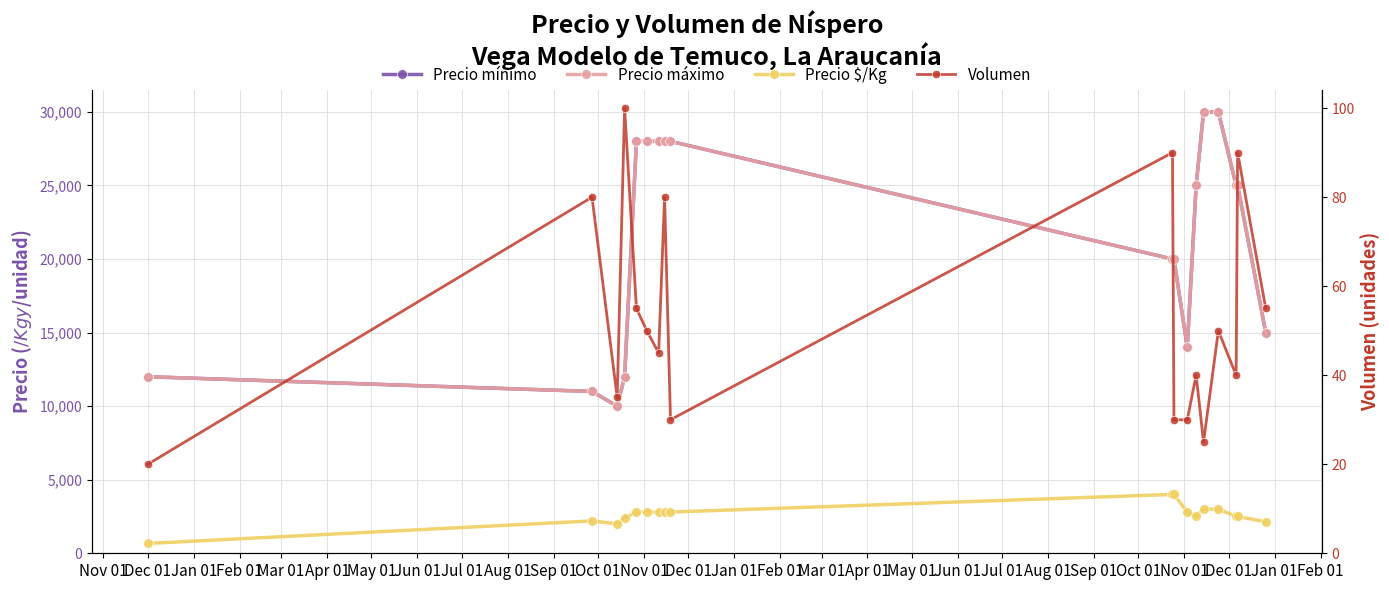

Is it true that Precio máximo equals 16991 at Mar 01?

False